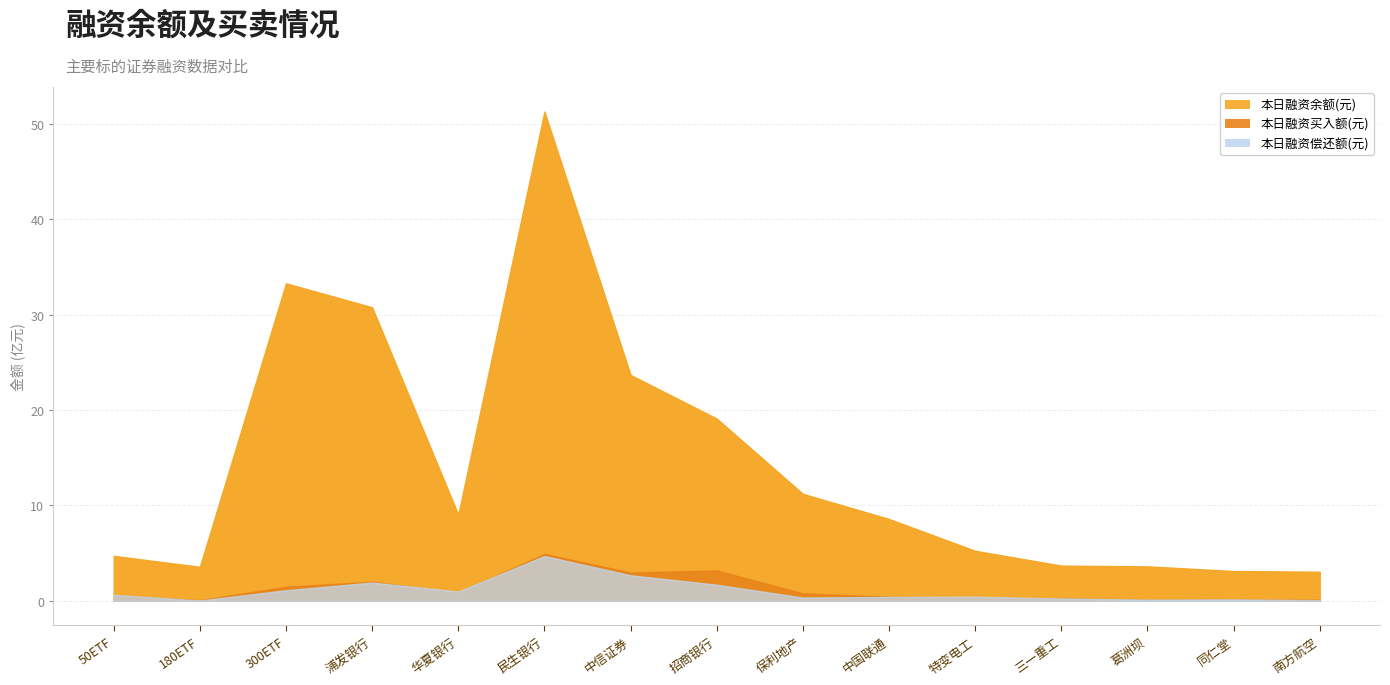

Rank the series at 中国联通 from lowest to highest value.

本日融资偿还额(元), 本日融资买入额(元), 本日融资余额(元)